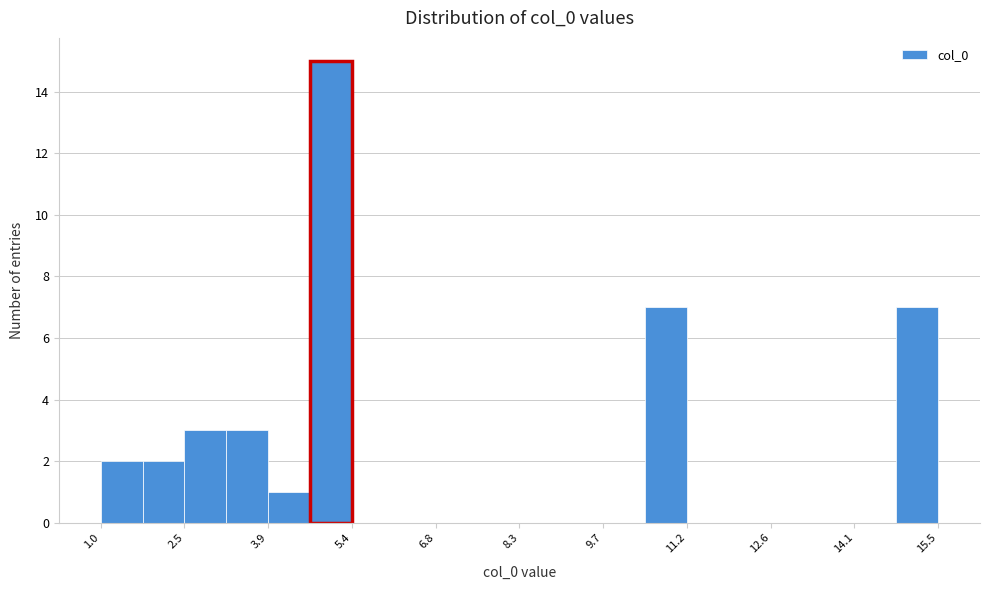

Around what value on the x-axis is the tallest bar? Give the approximate position of its centre, as read against the axis.

5.0